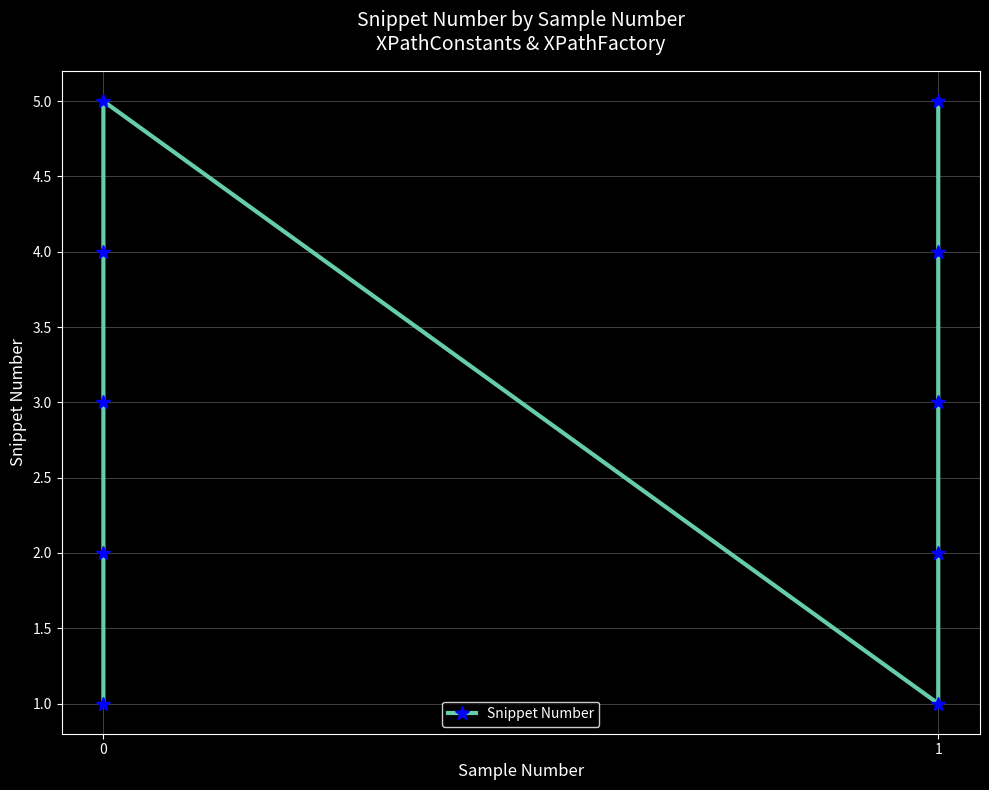

What is the maximum value shown in the chart?

5